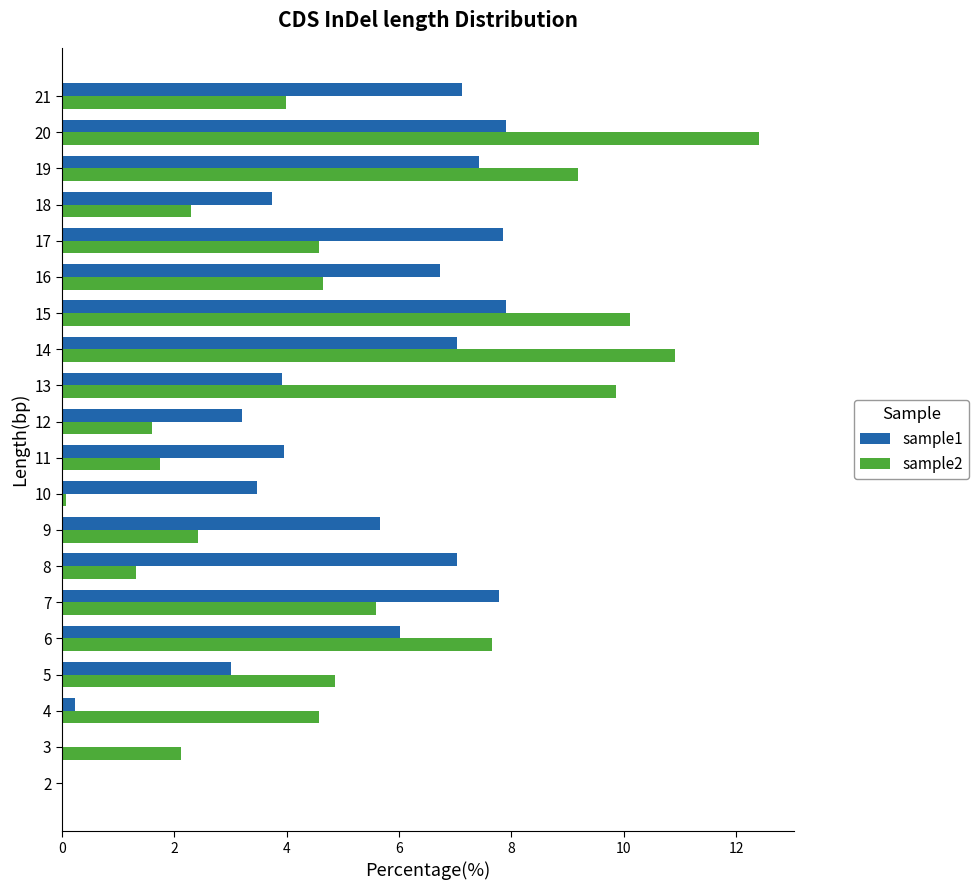

What is the total value across all series at 3?

2.1